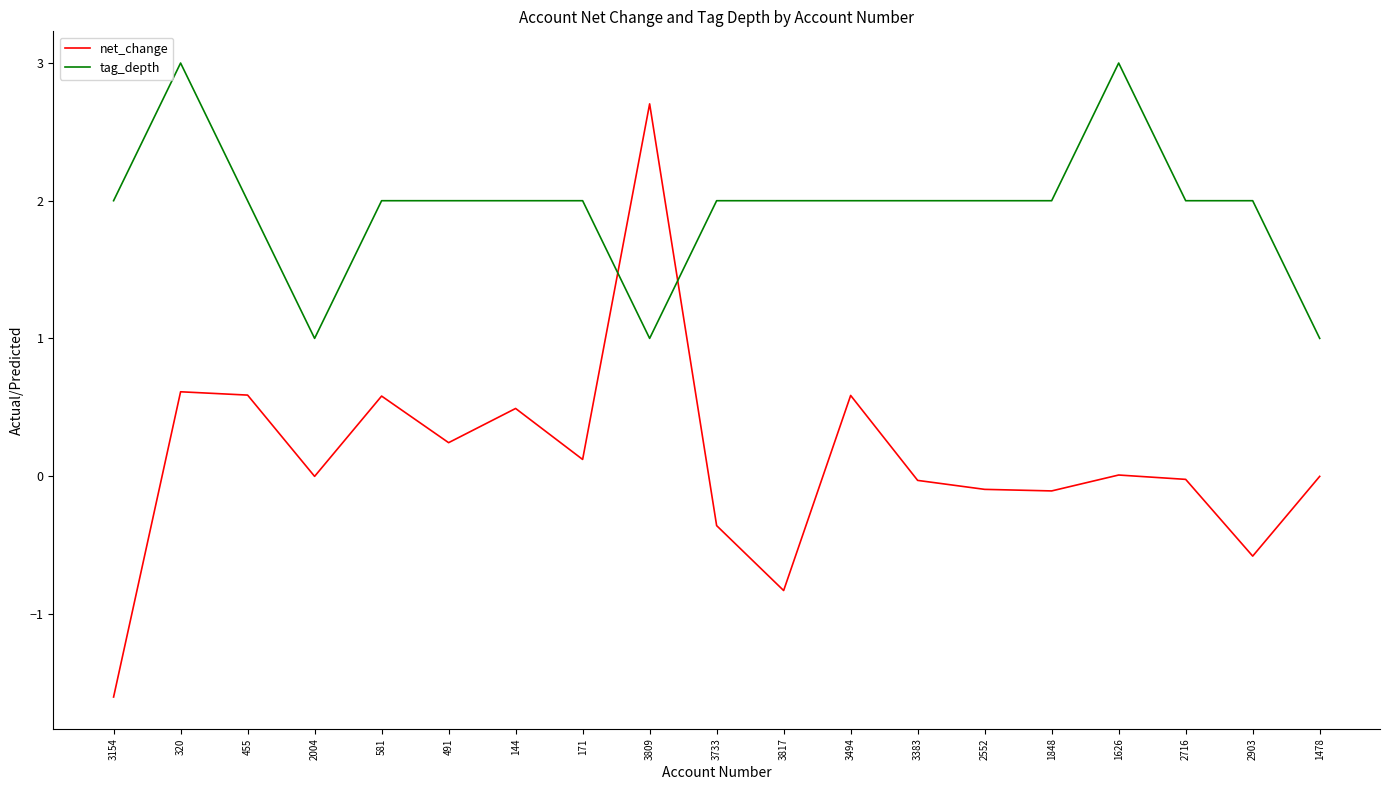

How many interior local valleys does the net_change series have?

6